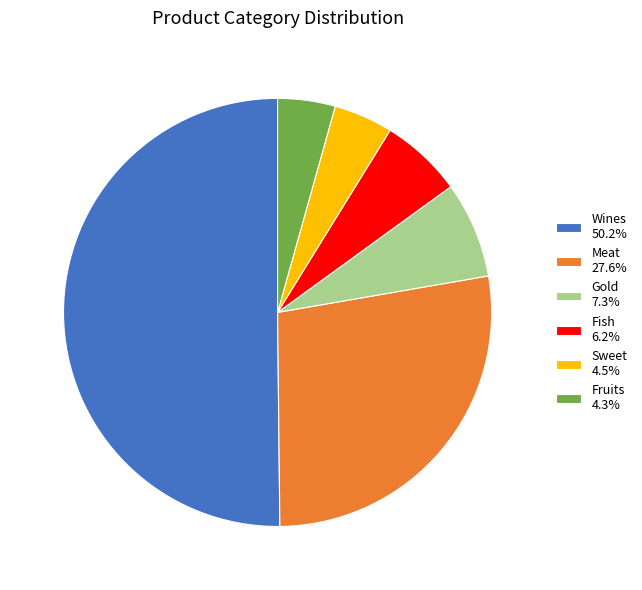

Does Fish 6.2% account for over 50% of the chart?

No